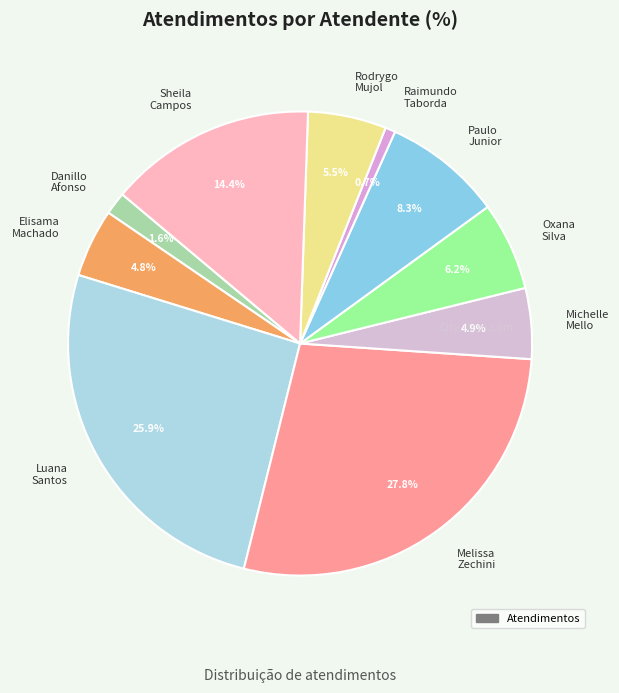

How many slices are in this pie chart?

10